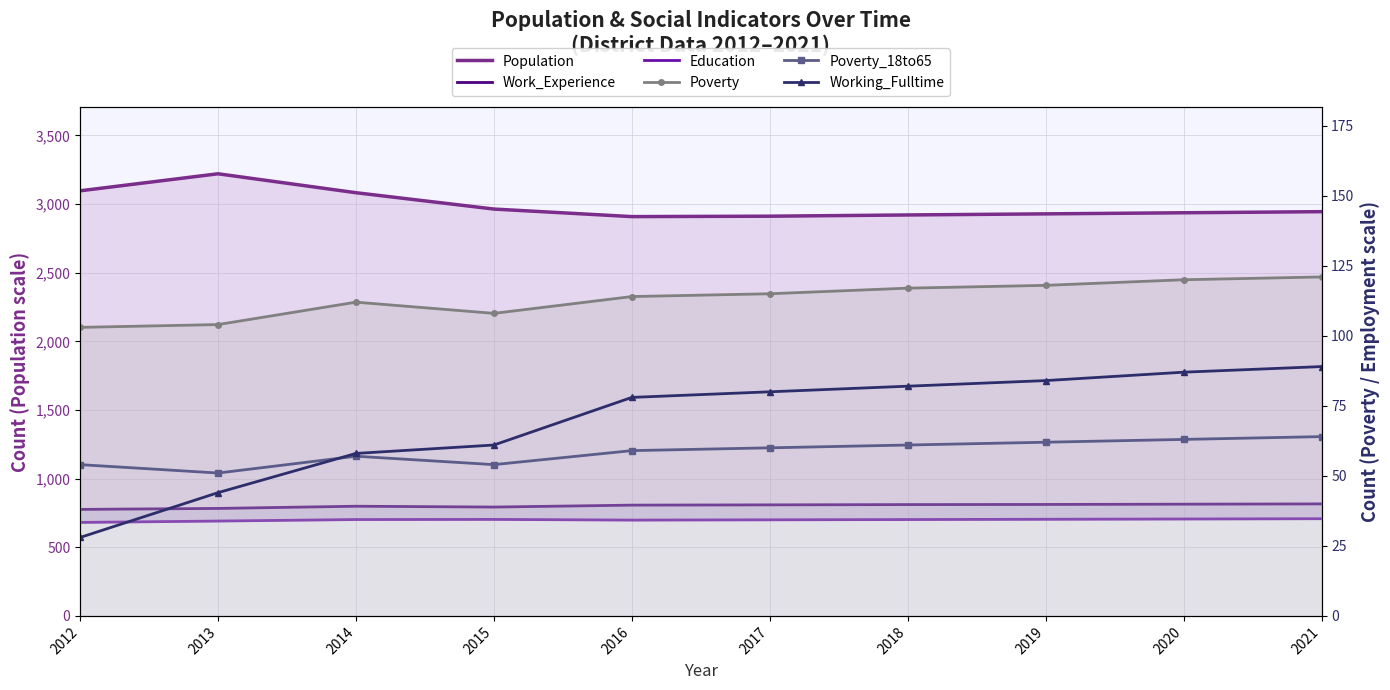

What is the difference between the maximum and second lowest values in the Poverty_18to65 series?

10